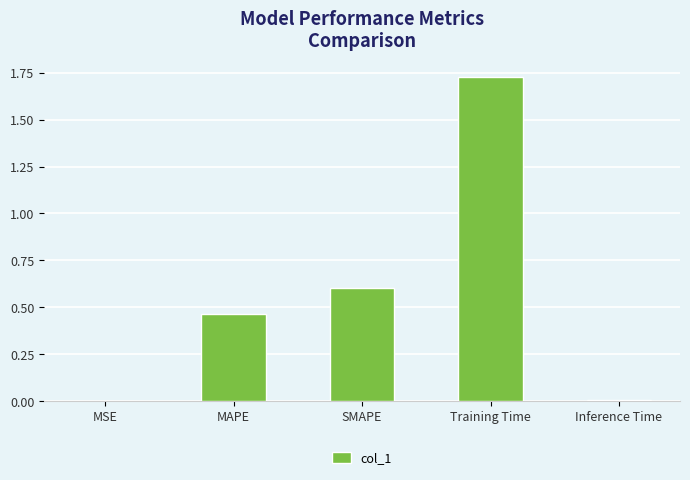

At which category does the chart reach its peak across all series?

Training Time